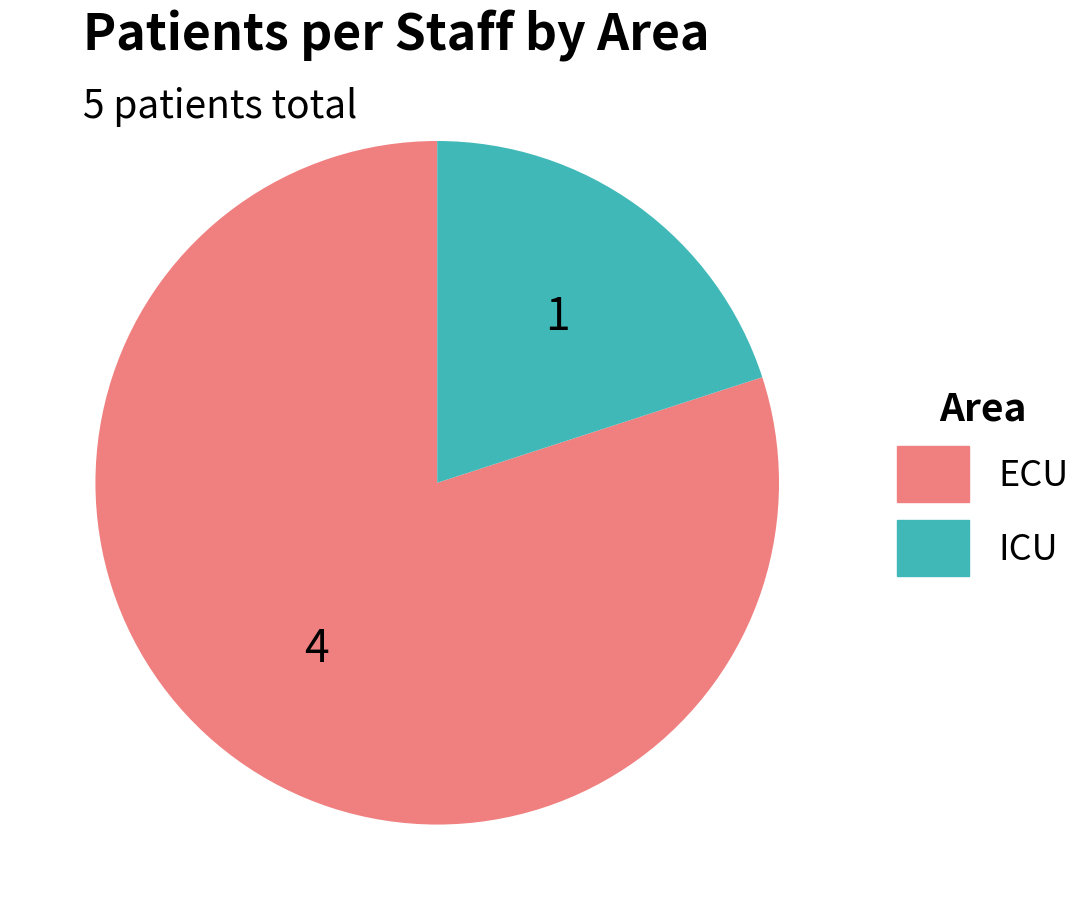

What is the majority slice?

ECU